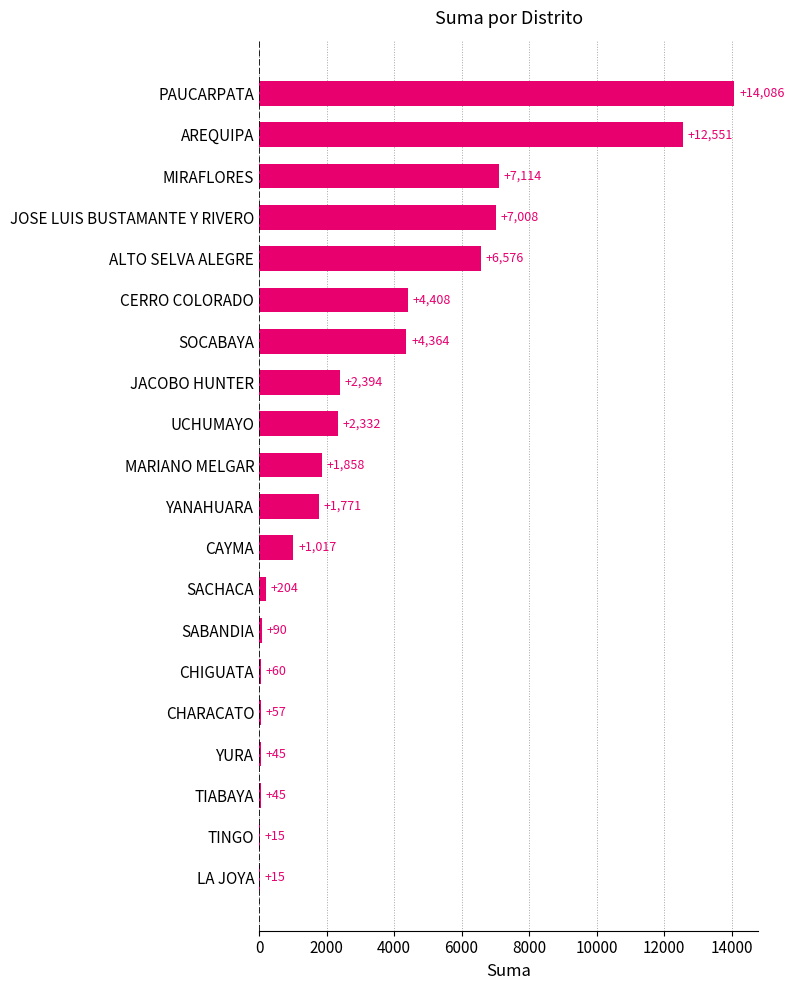

What is the greatest value displayed?

14085.6